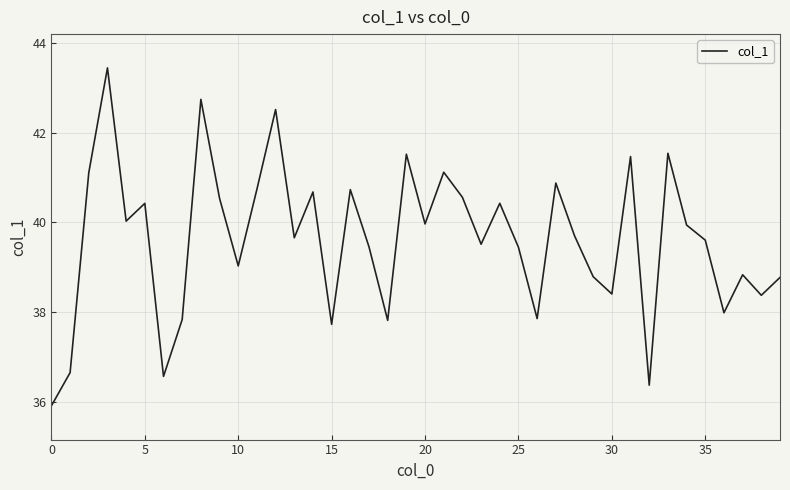

What is the maximum value shown in the chart?

43.4